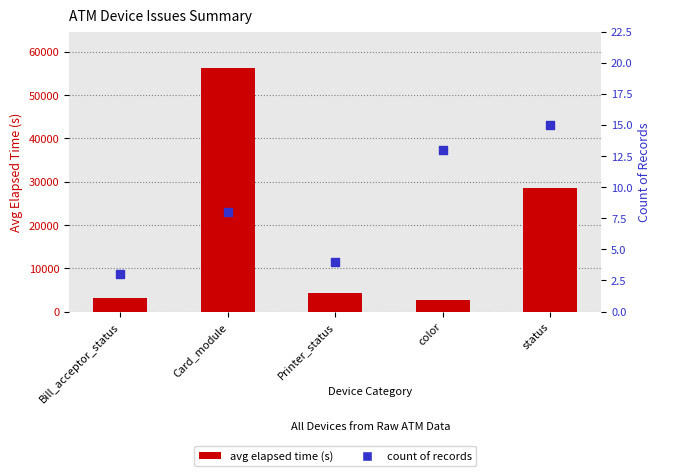

Which series contains the lowest Y value?

count of devices